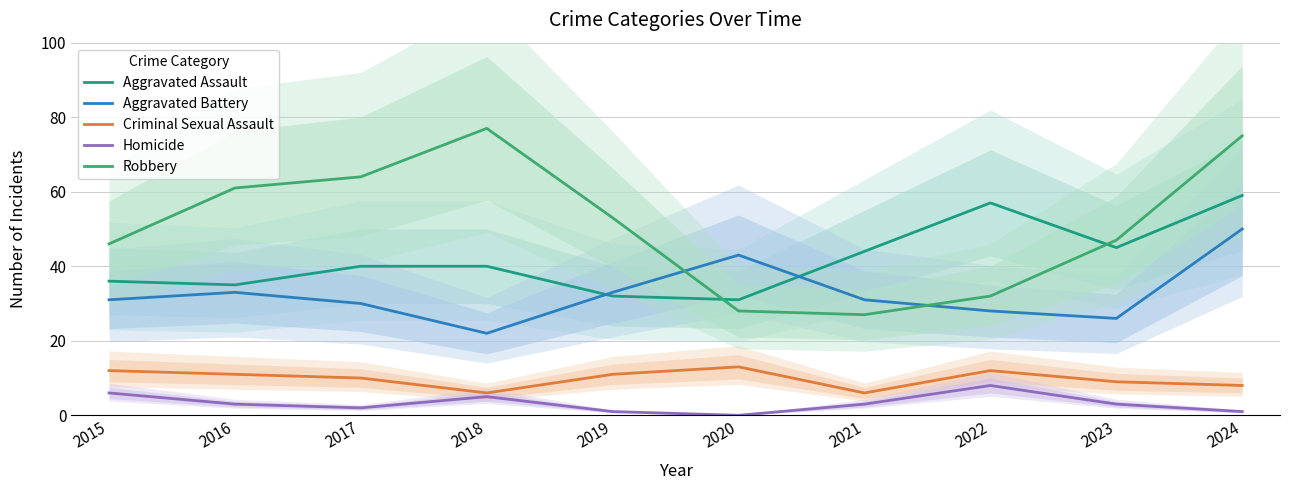

Which series has the widest spread of values?

Robbery